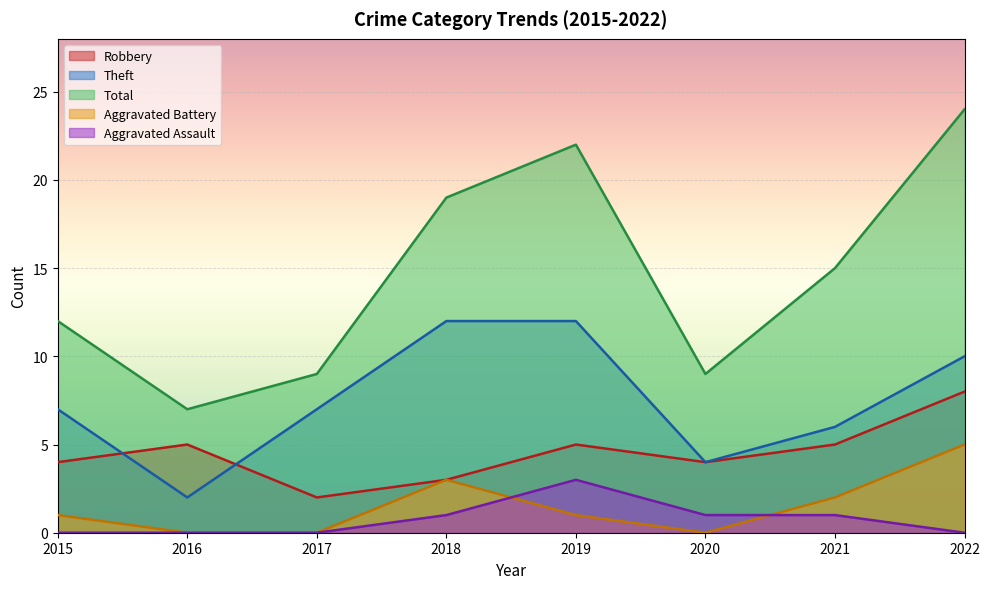

At which category is the sum across all series the highest?

2022